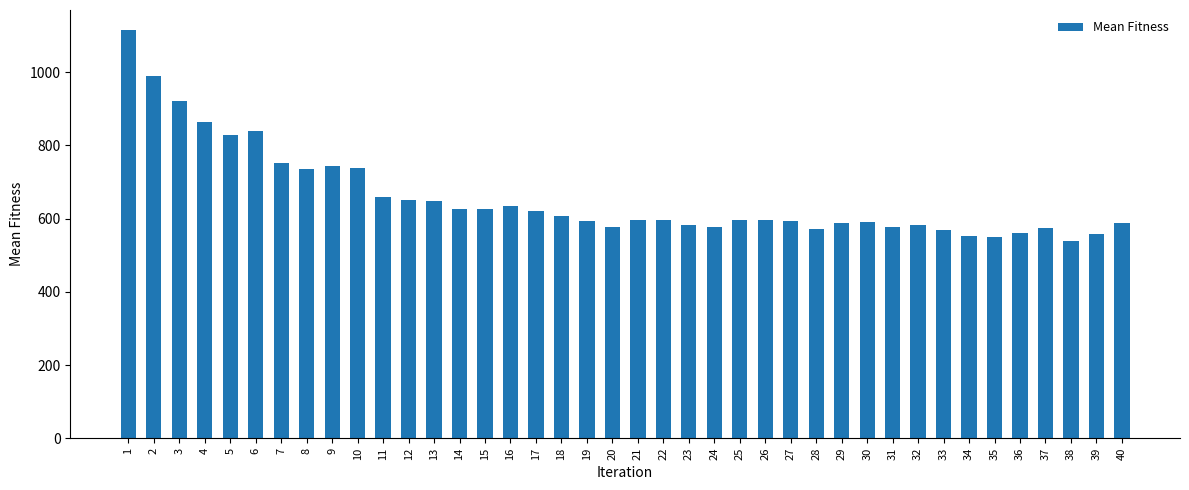

Is it true that the value at 14 is 625?

True